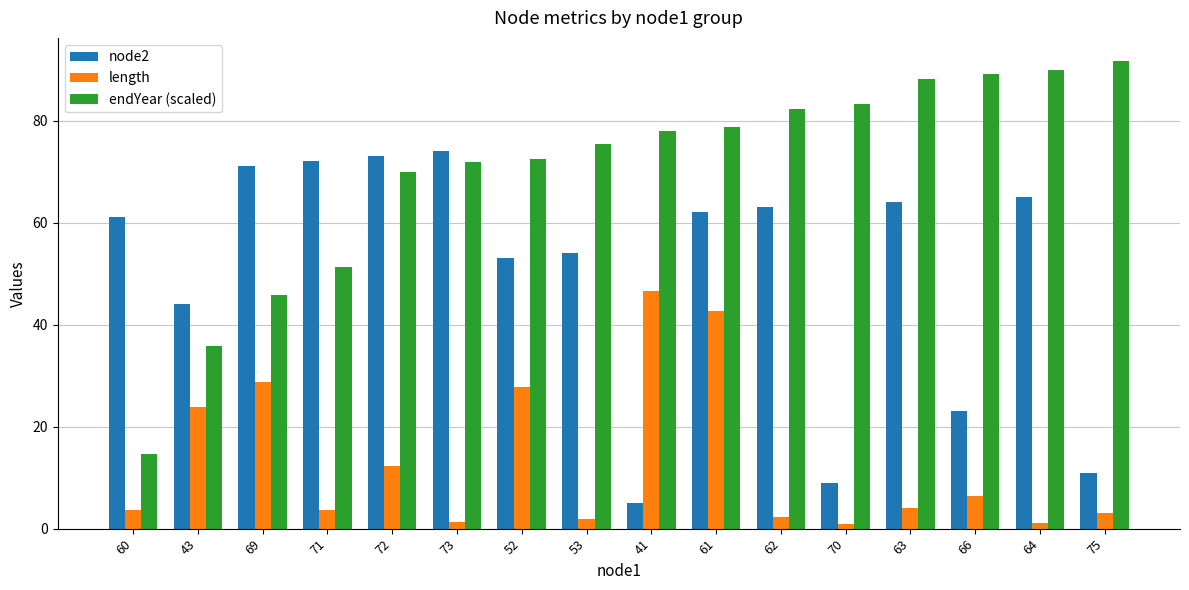

What is the label of the 2nd bar from the left?

43